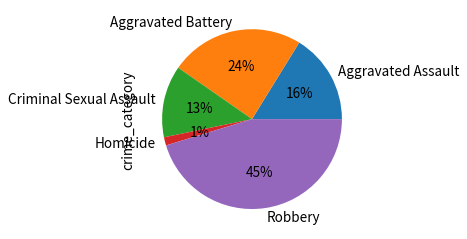

To the nearest percent, what portion does Robbery represent?

45%